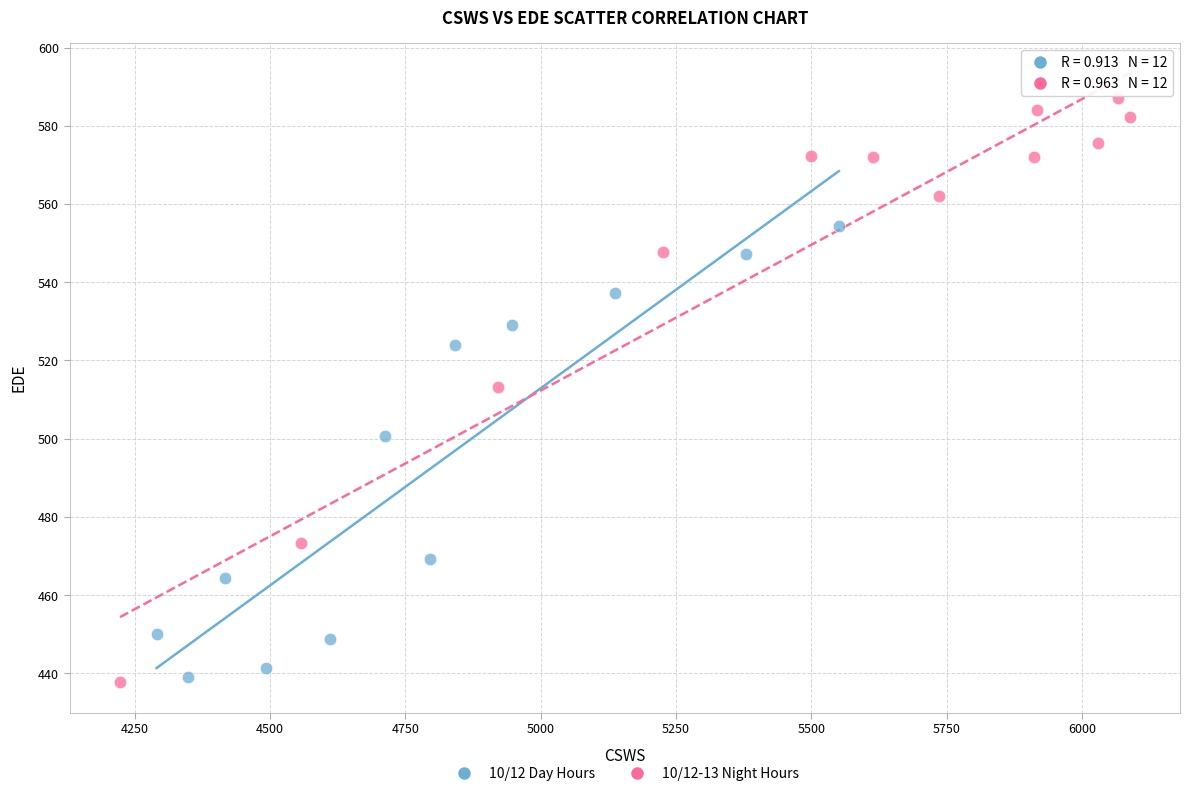

Which series contains the highest Y value?

10/12-13 Night Hours